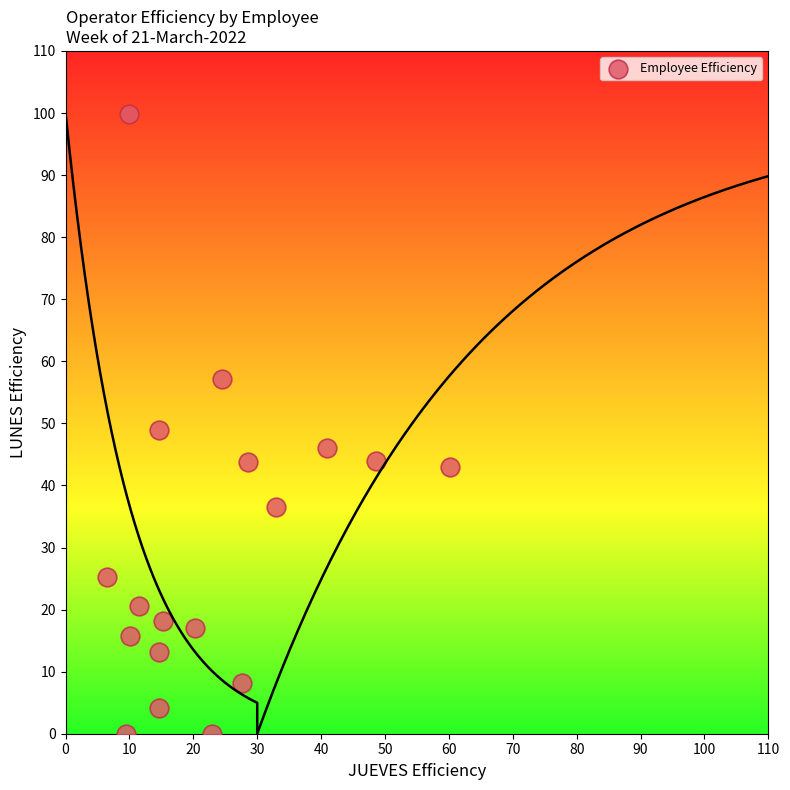

What is the range of X values (max minus min)?

53.7